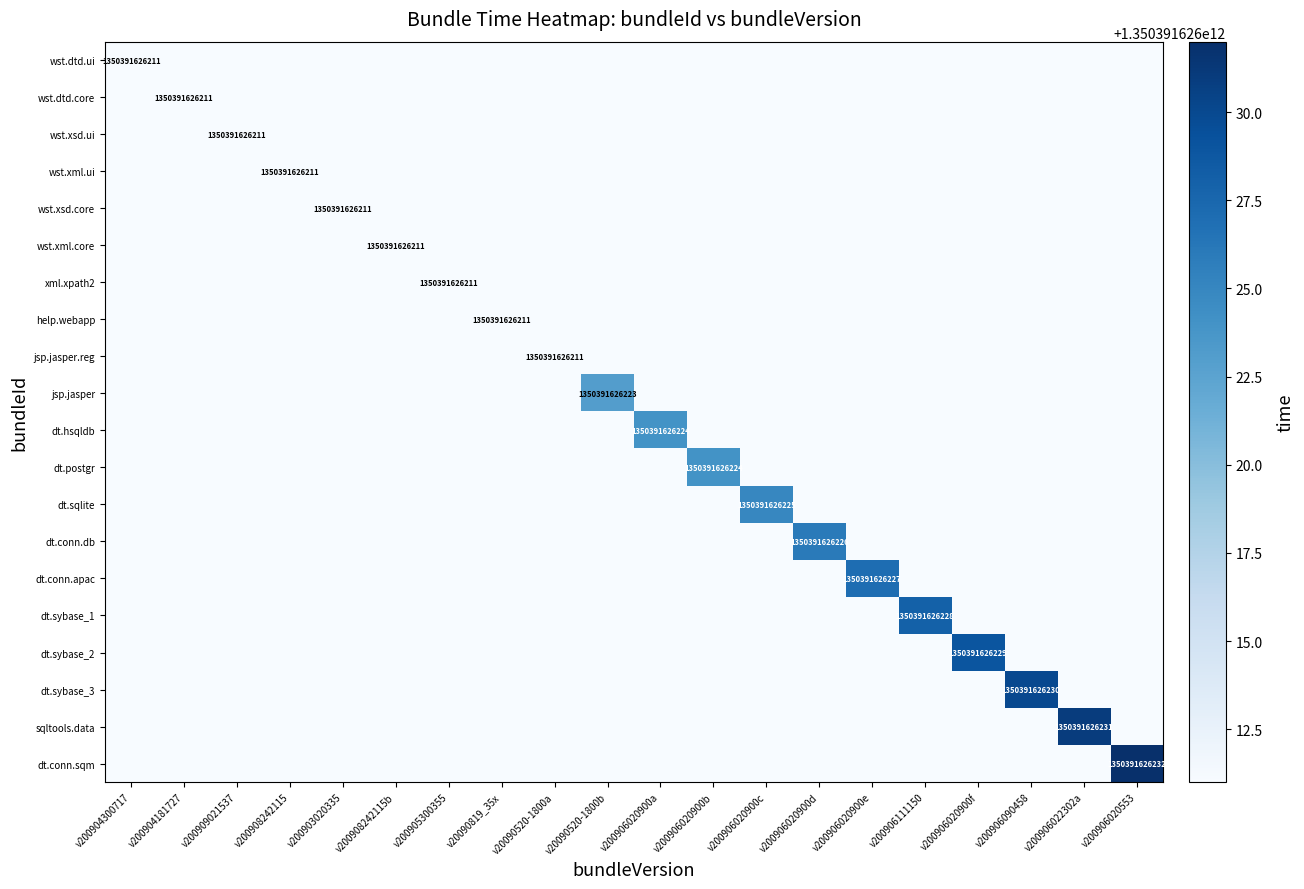

The value of wst.xml.ui at v200903020335 is 0. True or false?

True